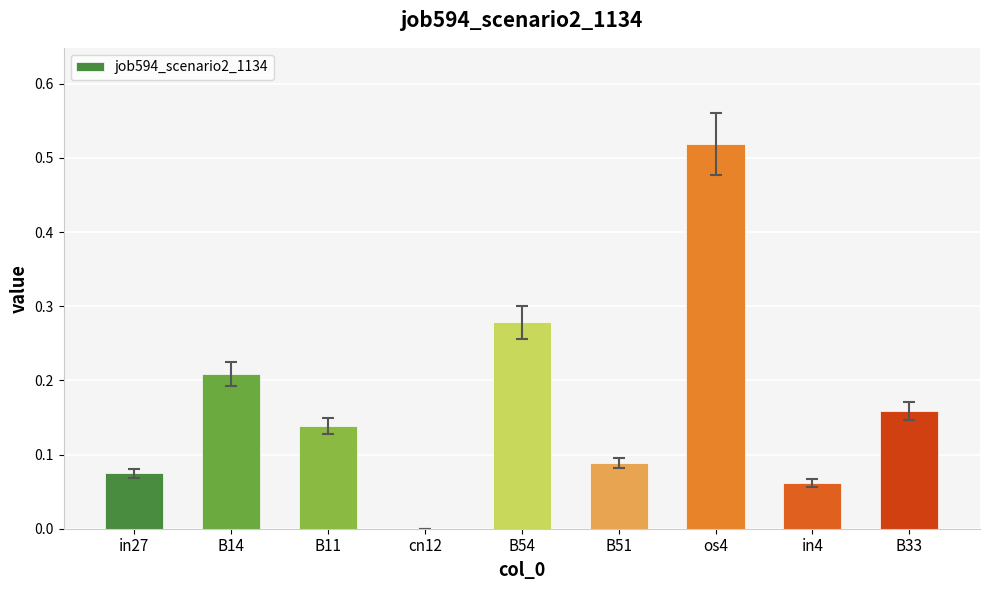

Which has a higher value, B33 or cn12?

B33